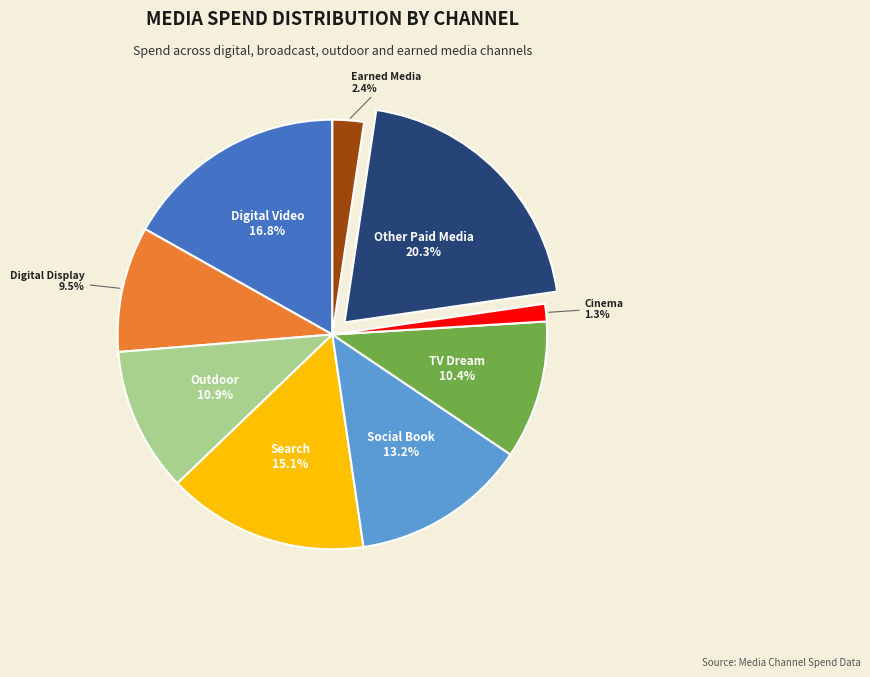

Count the number of slices in the pie.

9